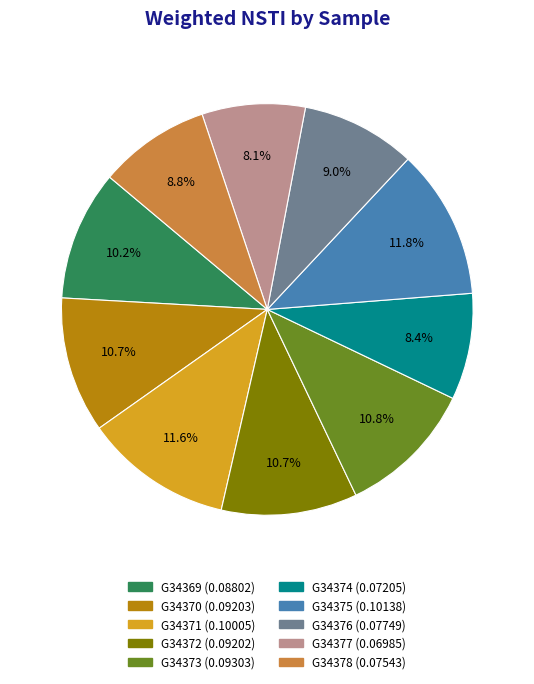

Between G34374 and G34375, which is larger?

G34375